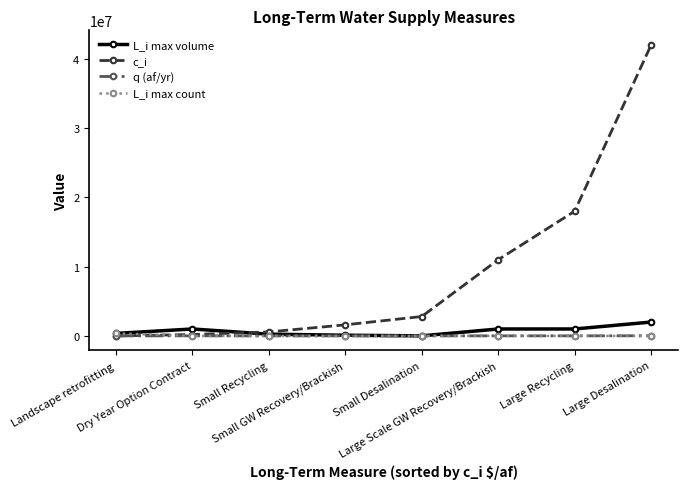

Which series has the largest range (max minus min)?

c_i